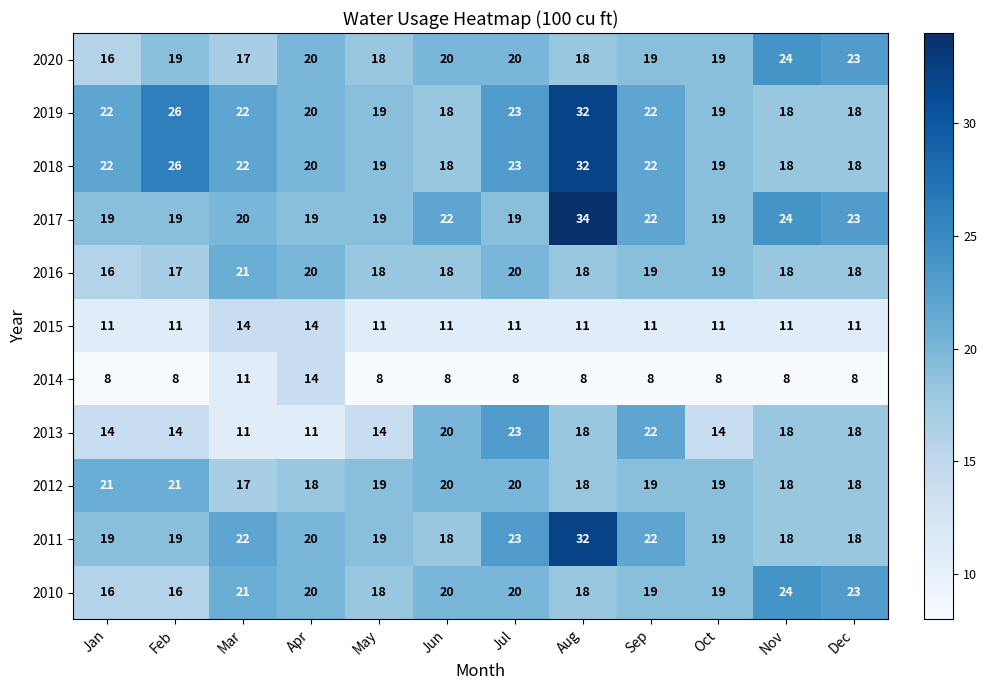

True or false: 2011 has a value of 18 at Dec.

True